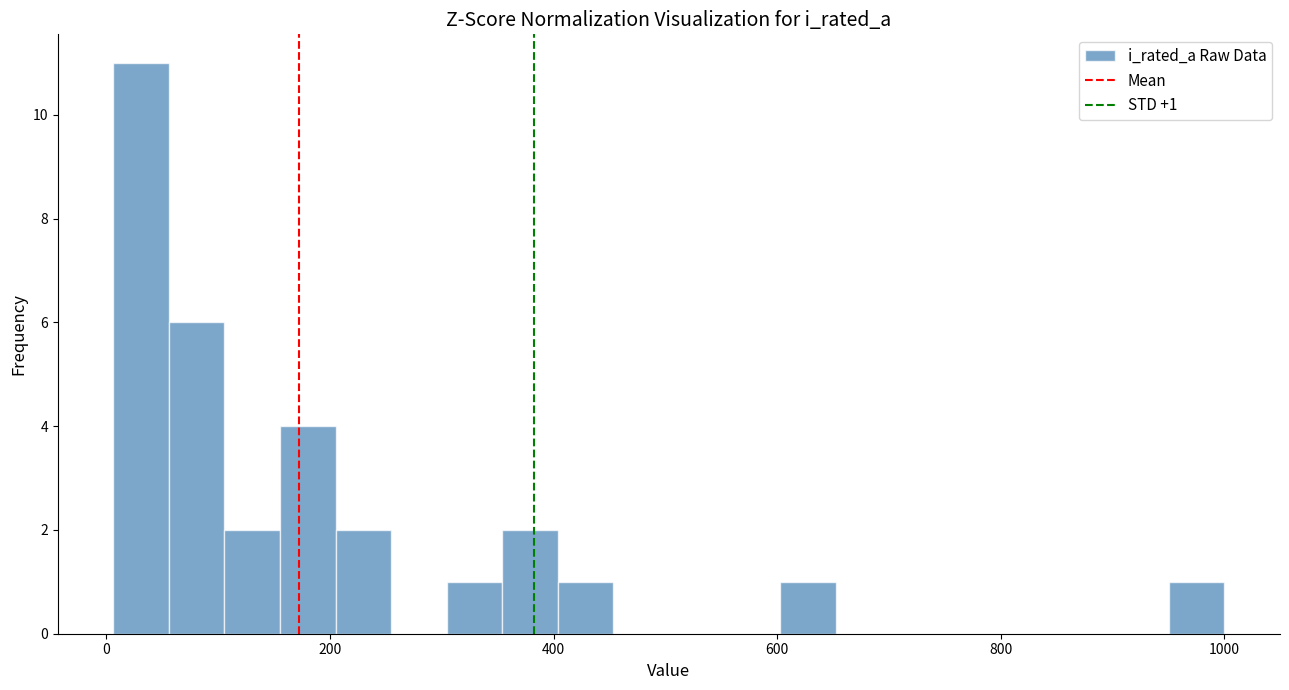

Read against the x-axis, roughly where is the centre of the tallest bar?

40